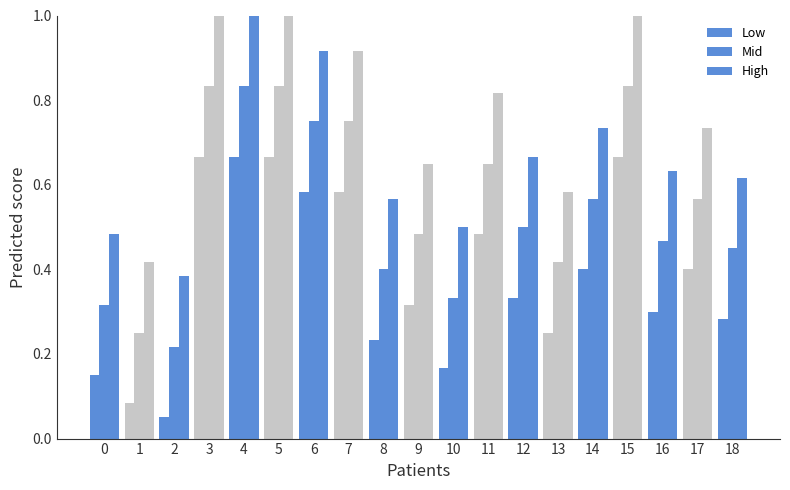

Rank the series by their maximum value, from highest to lowest.

High, Mid, Low